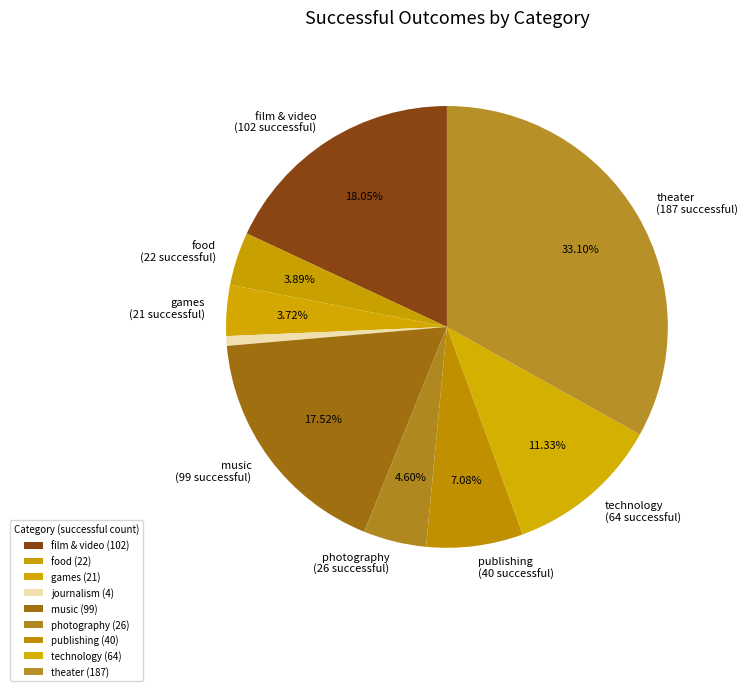

How many segments does this pie chart have?

9